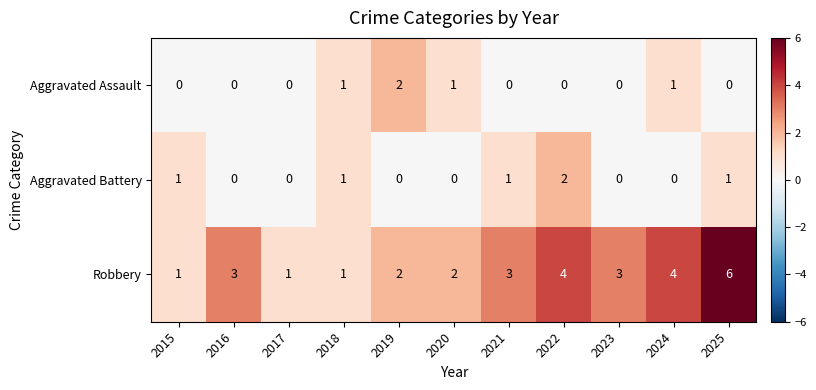

Which label corresponds to the largest value in the chart?

2025